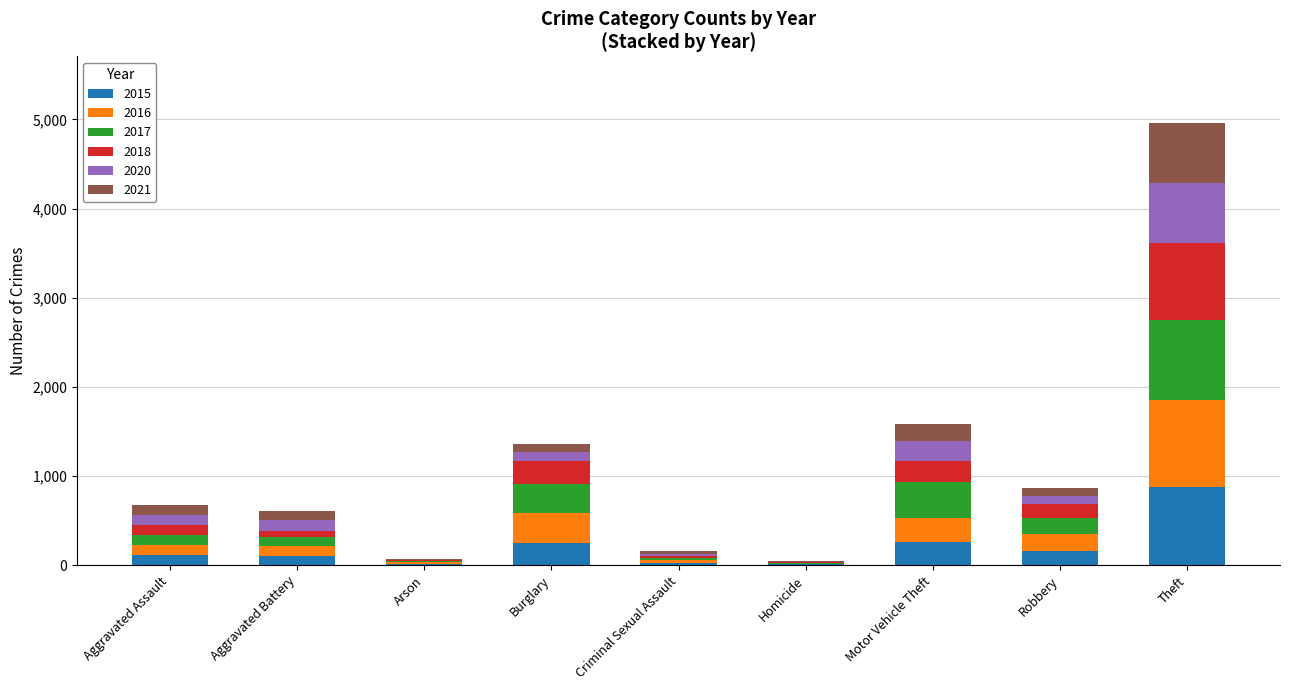

What is the maximum value for 2015?

874